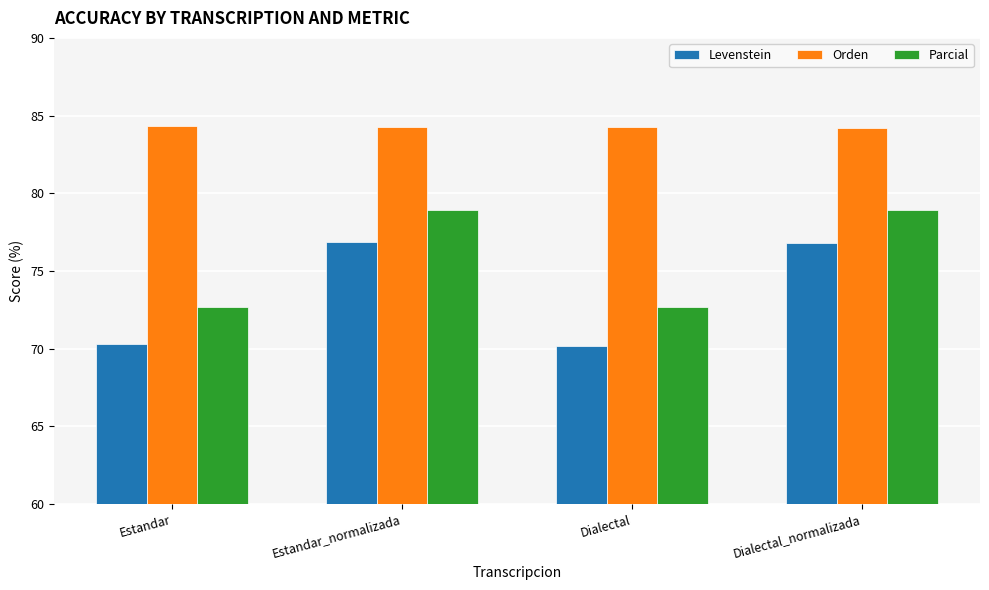

List the series in order of their overall mean, lowest first.

Levenstein, Parcial, Orden